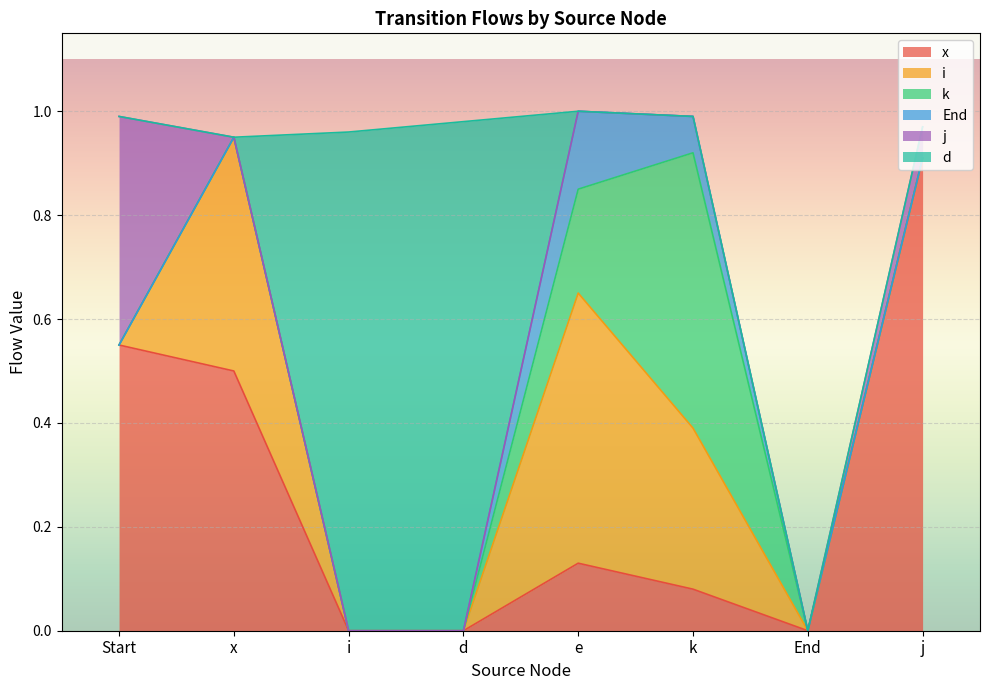

How many positive values does the End series have?

2